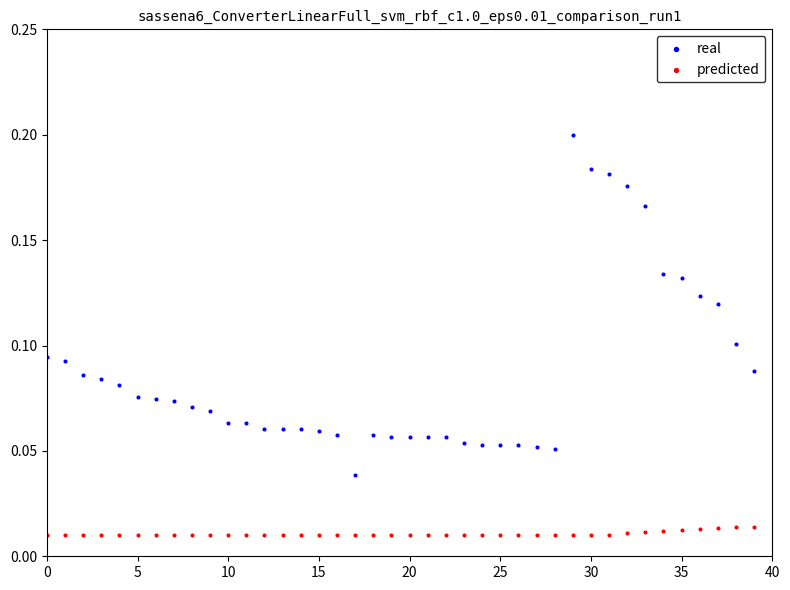

Which series reaches the minimum Y coordinate?

predicted